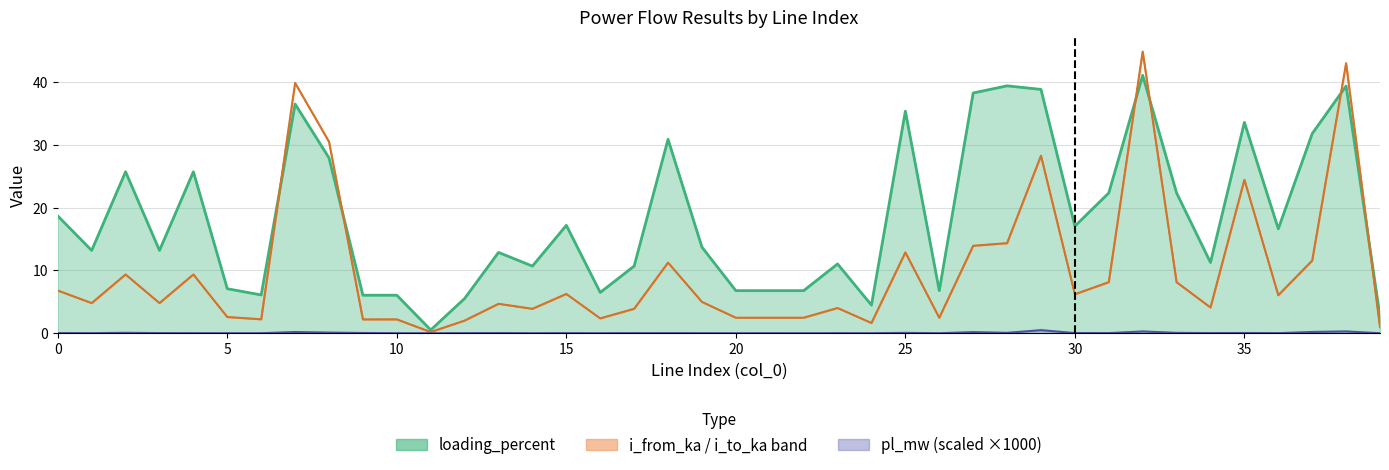

Reading left to right, transcribe all the data shown in this chart.

pl_mw: 0=0.0	1=0.0	2=0.1	3=0.0	4=0.0	5=0.0	6=0.0	7=0.2	8=0.1	9=0.0	10=0.0	11=0.0	12=0.0	13=0.0	14=0.0	15=0.0	16=0.0	17=0.0	18=0.0	19=0.0	20=0.0	21=0.0	22=0.0	23=0.0	24=0.0	25=0.1	26=0.0	27=0.2	28=0.1	29=0.5	30=0.0	31=0.0	32=0.3	33=0.1	34=0.0	35=0.0	36=0.0	37=0.2	38=0.3	39=0.0
i_from_ka: 0=6.8	1=4.8	2=9.4	3=4.8	4=9.4	5=2.6	6=2.2	7=39.9	8=30.5	9=2.2	10=2.2	11=0.2	12=2.0	13=4.7	14=3.9	15=6.3	16=2.4	17=3.9	18=11.3	19=5.0	20=2.5	21=2.5	22=2.5	23=4.0	24=1.6	25=12.9	26=2.5	27=13.9	28=14.4	29=28.3	30=6.2	31=8.1	32=44.9	33=8.1	34=4.1	35=24.5	36=6.1	37=11.6	38=43.0	39=1.0
i_to_ka: 0=6.8	1=4.8	2=9.4	3=4.8	4=9.4	5=2.6	6=2.2	7=39.9	8=30.5	9=2.2	10=2.2	11=0.2	12=2.0	13=4.7	14=3.9	15=6.3	16=2.4	17=3.9	18=11.3	19=5.0	20=2.5	21=2.5	22=2.5	23=4.0	24=1.6	25=12.9	26=2.5	27=13.9	28=14.4	29=28.3	30=6.2	31=8.1	32=44.9	33=8.1	34=4.1	35=24.5	36=6.1	37=11.6	38=43.0	39=1.0
loading_percent: 0=18.7	1=13.2	2=25.7	3=13.2	4=25.7	5=7.1	6=6.1	7=36.5	8=27.9	9=6.1	10=6.1	11=0.5	12=5.5	13=12.9	14=10.7	15=17.2	16=6.5	17=10.7	18=30.9	19=13.7	20=6.8	21=6.8	22=6.8	23=11.0	24=4.5	25=35.4	26=6.8	27=38.3	28=39.4	29=38.9	30=17.1	31=22.4	32=41.1	33=22.4	34=11.3	35=33.6	36=16.6	37=31.8	38=39.4	39=2.7